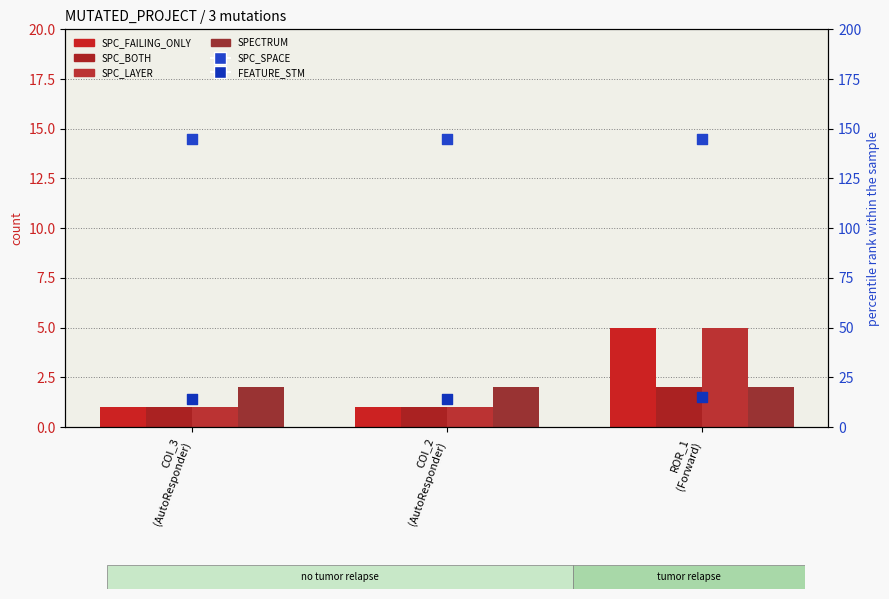

Is the value of SPC_FAILING_ONLY at ROR_1
(Forward) greater than the value of SPECTRUM at ROR_1
(Forward)?

Yes